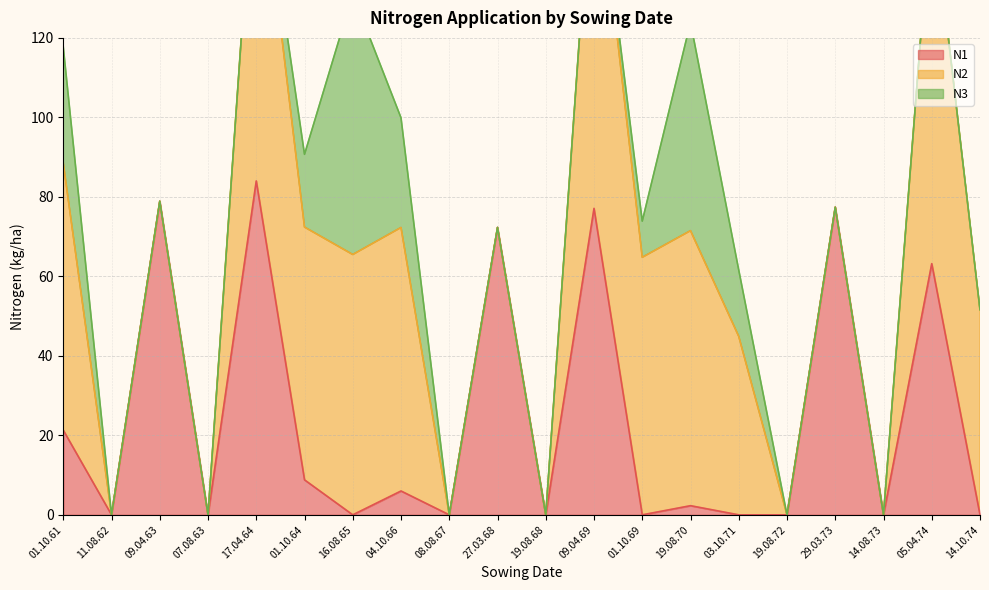

What is the label of the 4th point from the left?

07.08.63